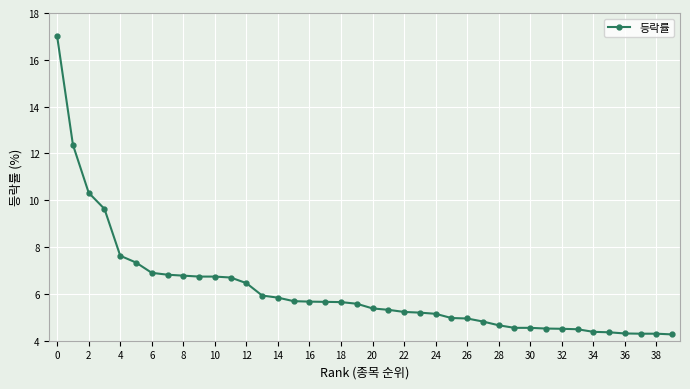

What is the difference between the second highest and minimum values?

8.1